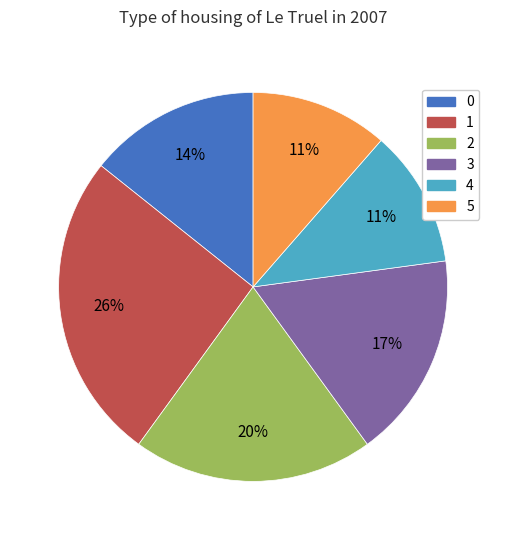

What is the ratio of the value at 5 to the value at 0?

0.8